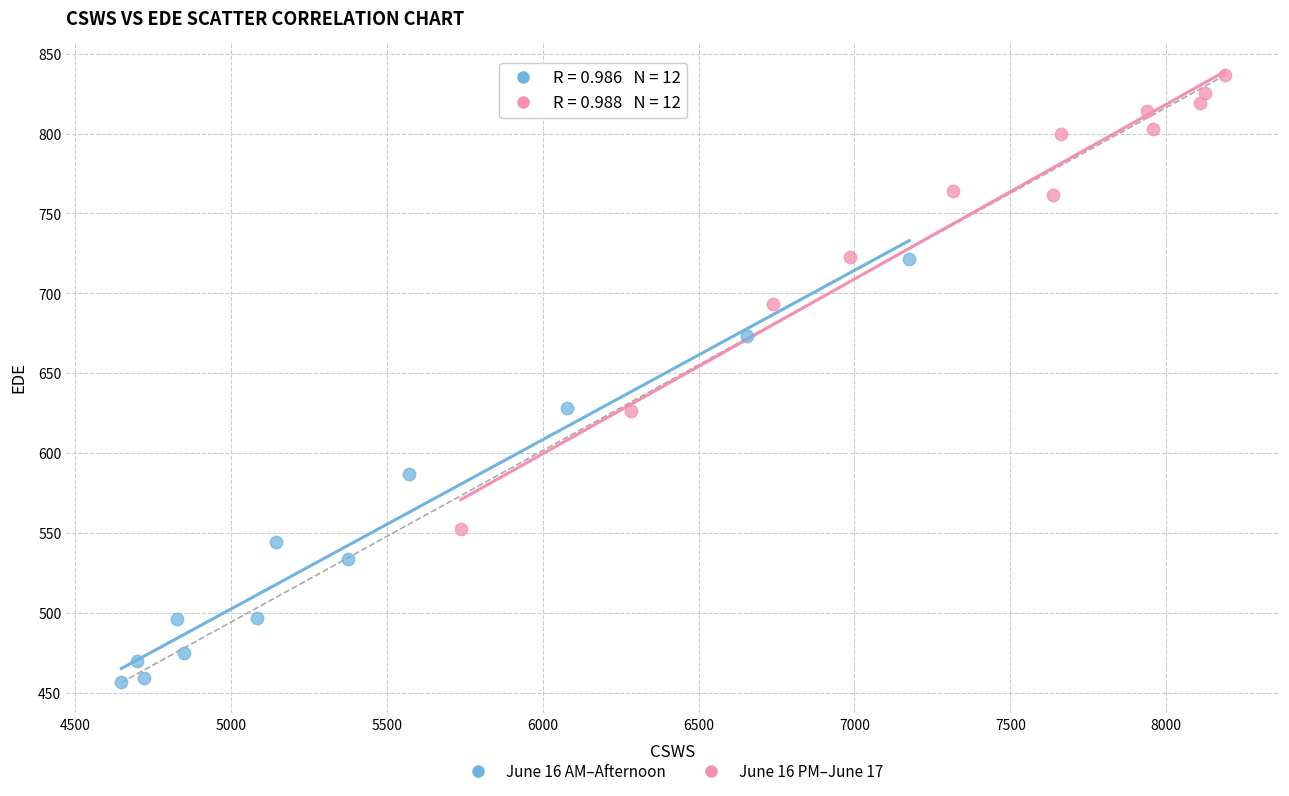

Which series reaches the maximum Y coordinate?

June 16 PM–June 17